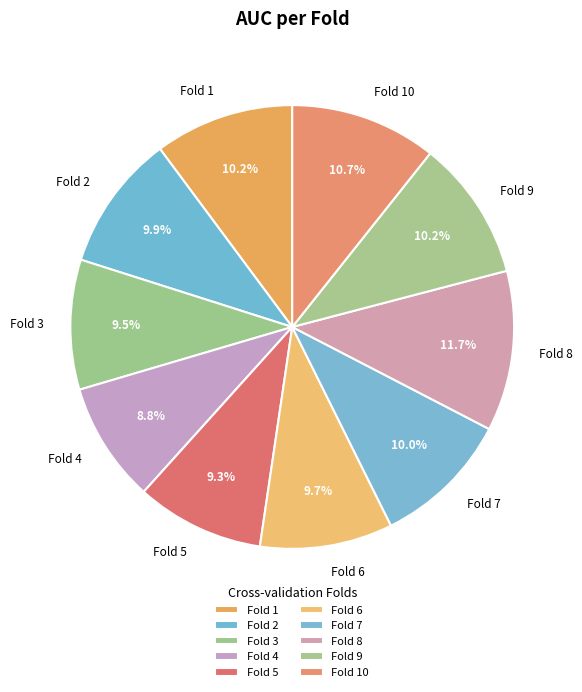

Does Fold 10 account for over 50% of the chart?

No